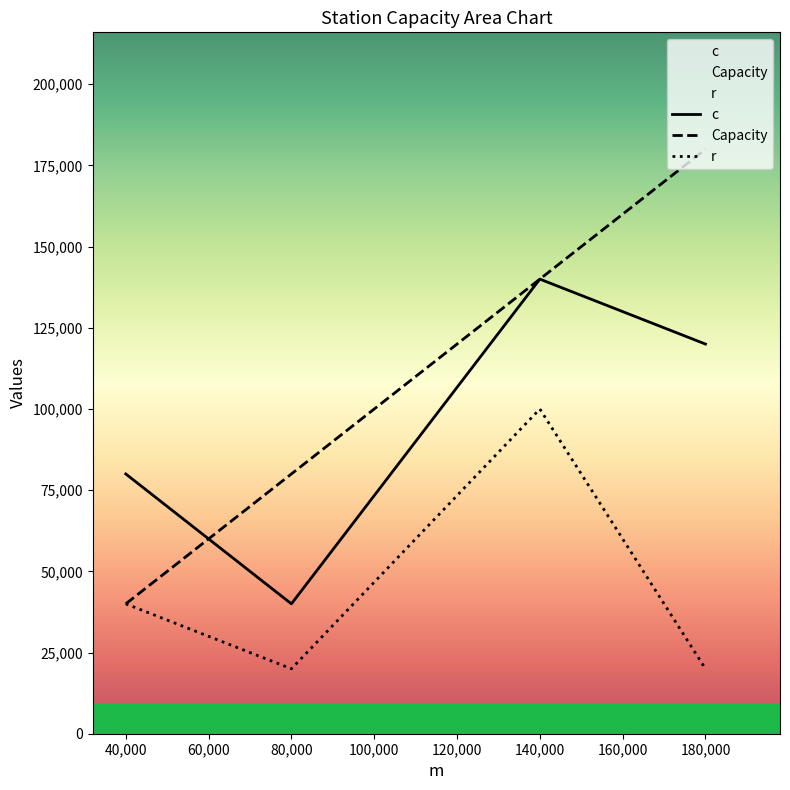

At which label is r closest to 60000?

40,000